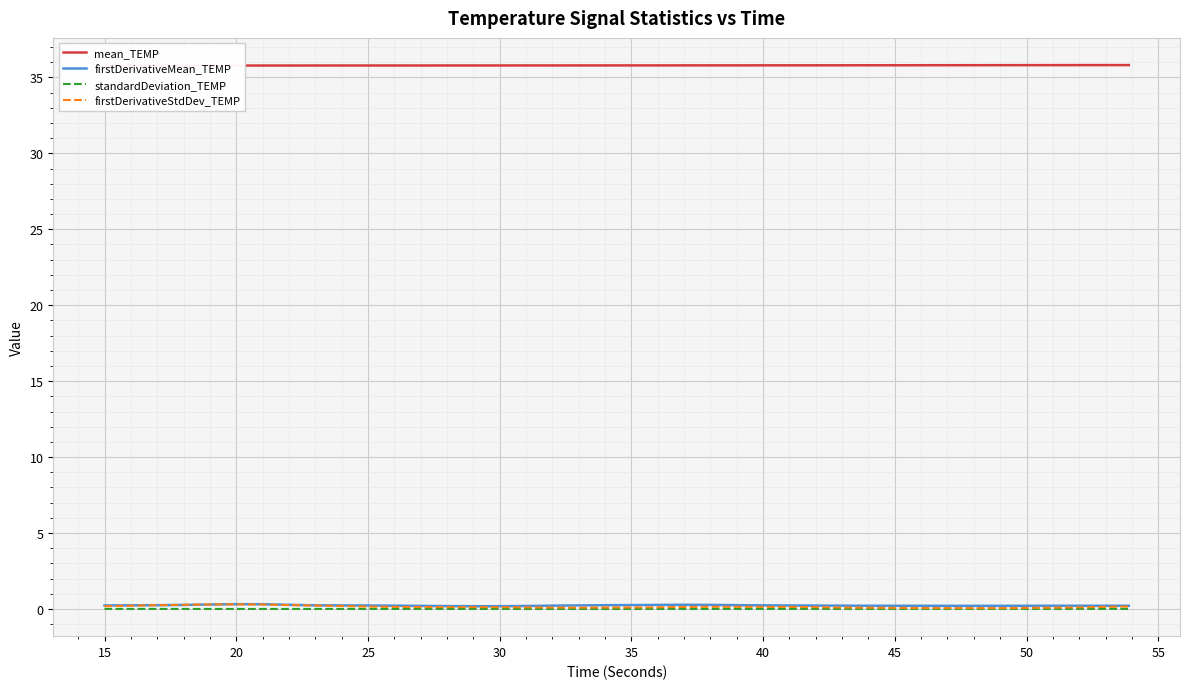

True or false: mean_TEMP and firstDerivativeMean_TEMP intersect in this chart.

False